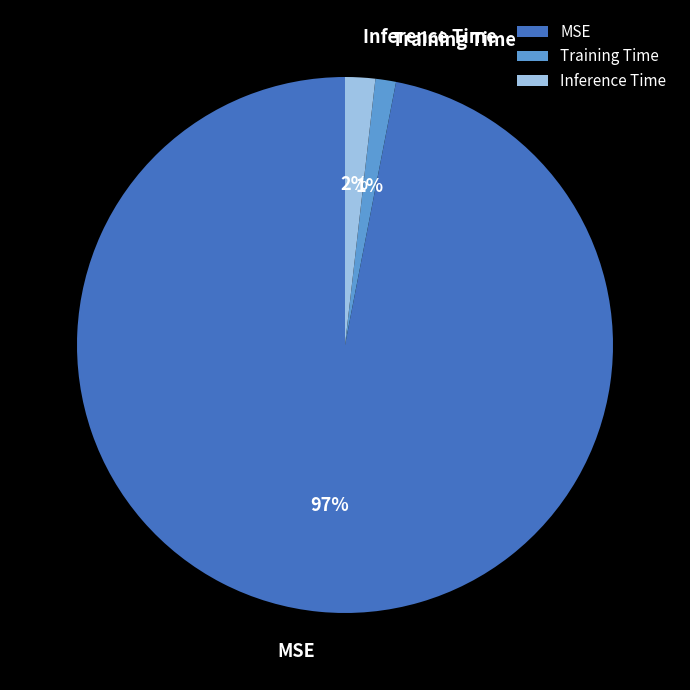

Count the number of slices in the pie.

3